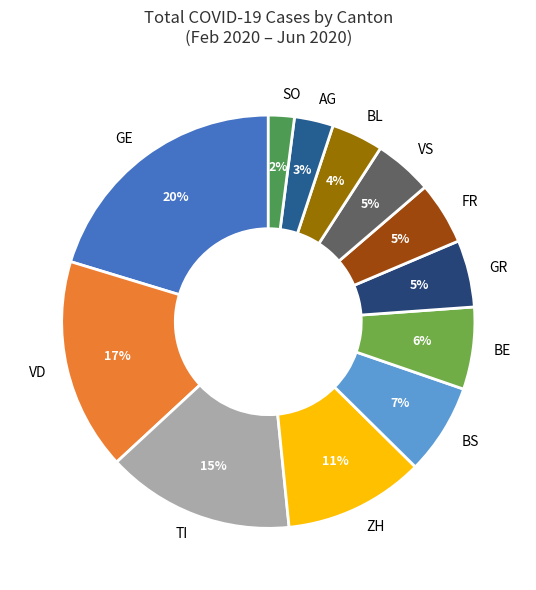

Which slice is the largest?

GE